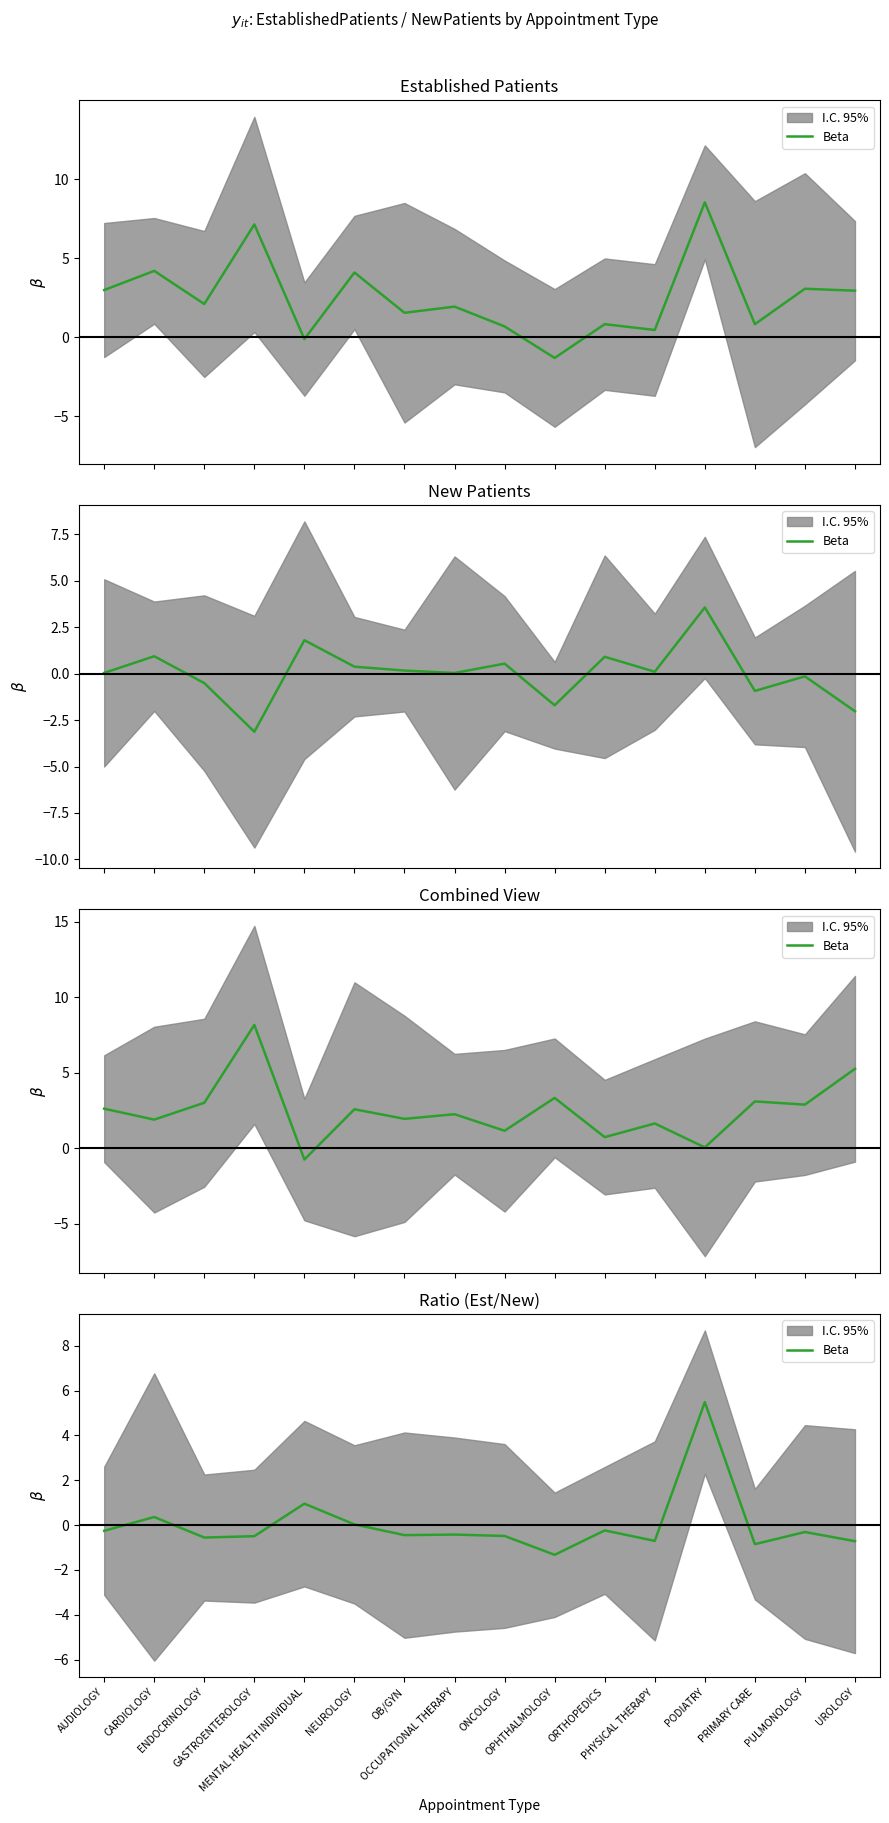

What is the sum of the values at PRIMARY CARE and UROLOGY?

-1.6